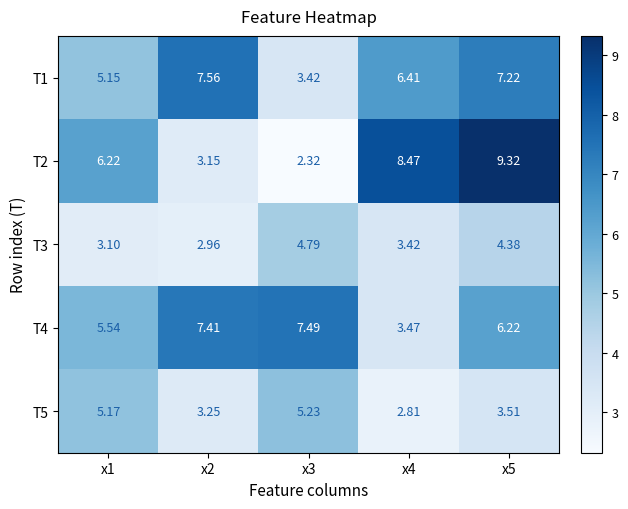

At which category is the sum across all series the highest?

x5